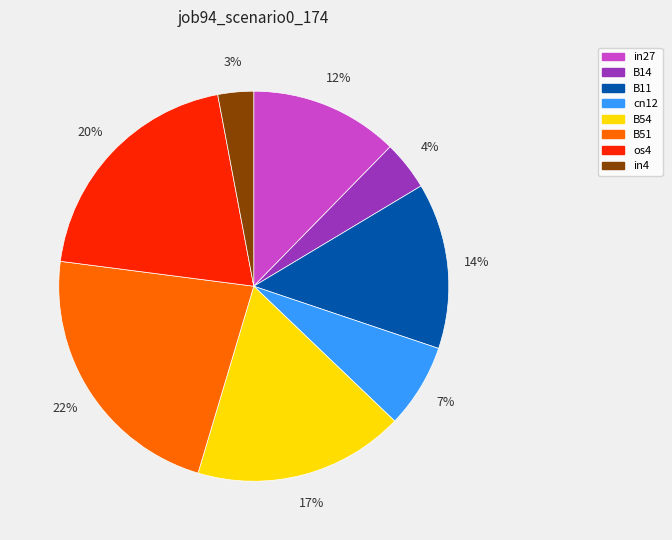

What is the smallest slice in the pie chart?

in4